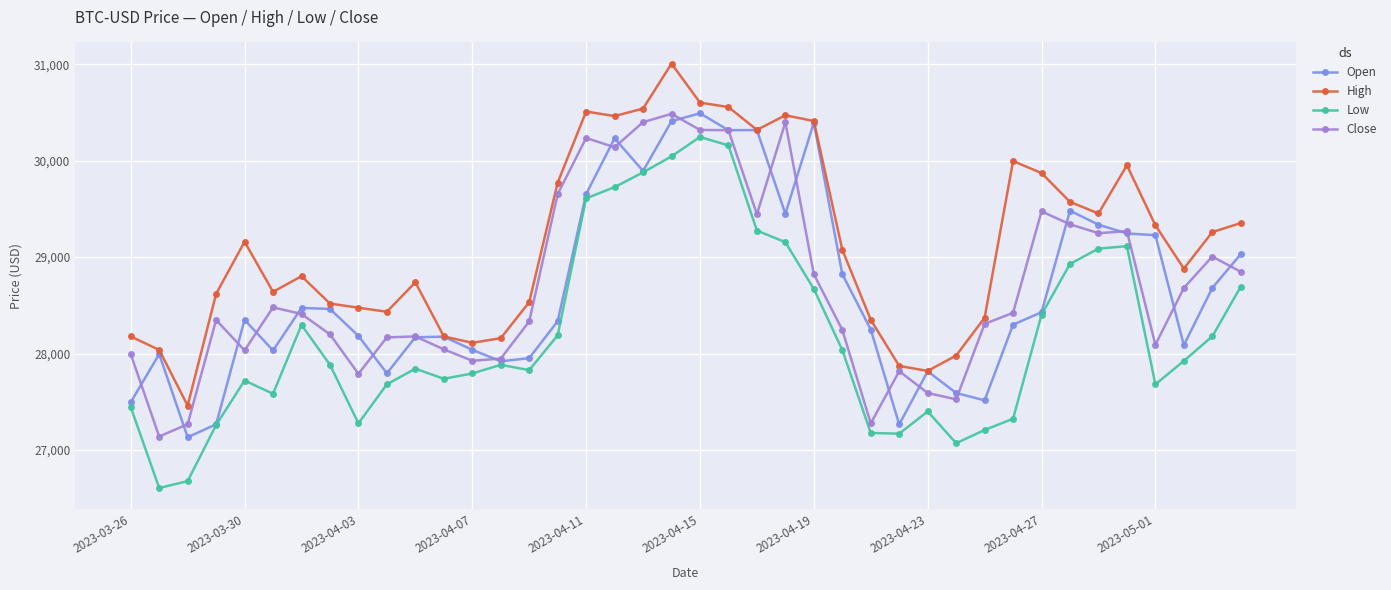

Which series has the largest total across all categories?

High